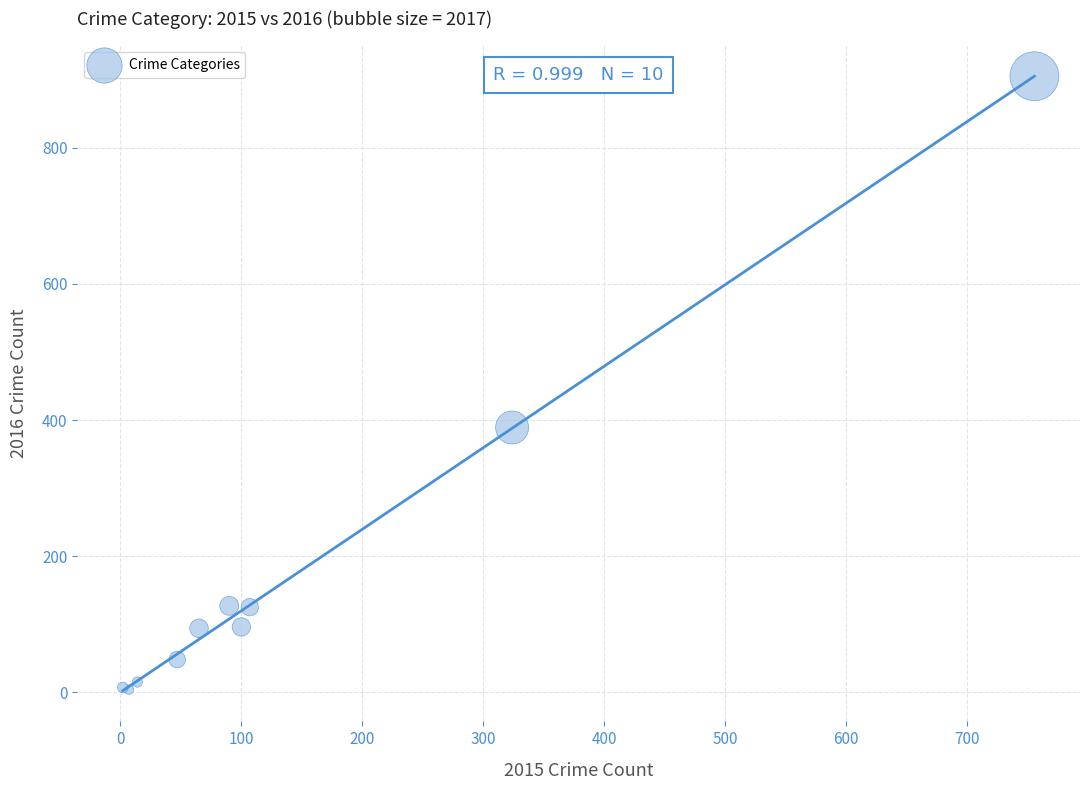

What Y value in the scatter plot is closest to 454?

389